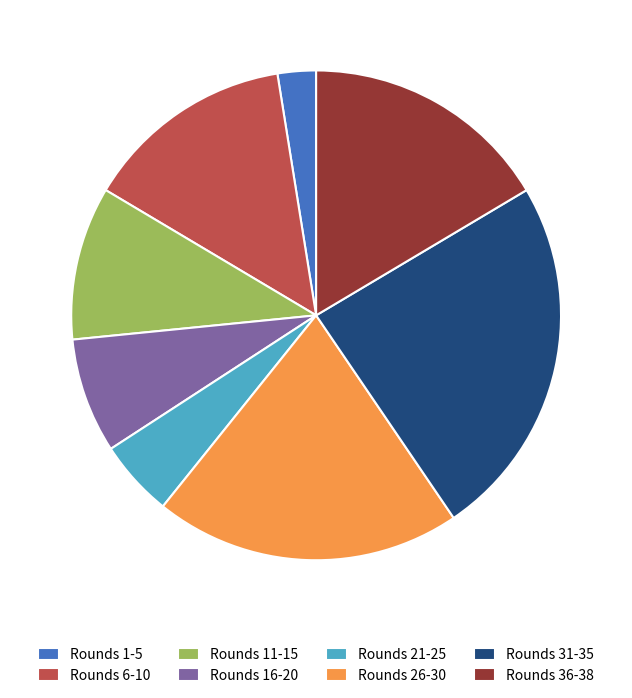

Is it true that Rounds 21-25 is 5% of the pie?

True